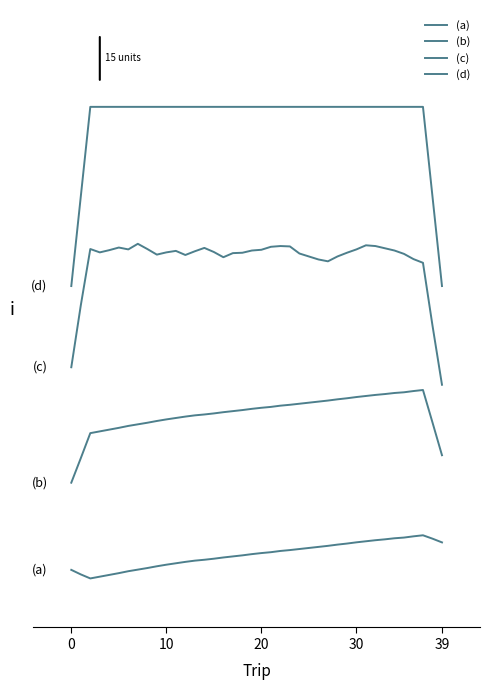

At which category is the sum across all series the highest?

32